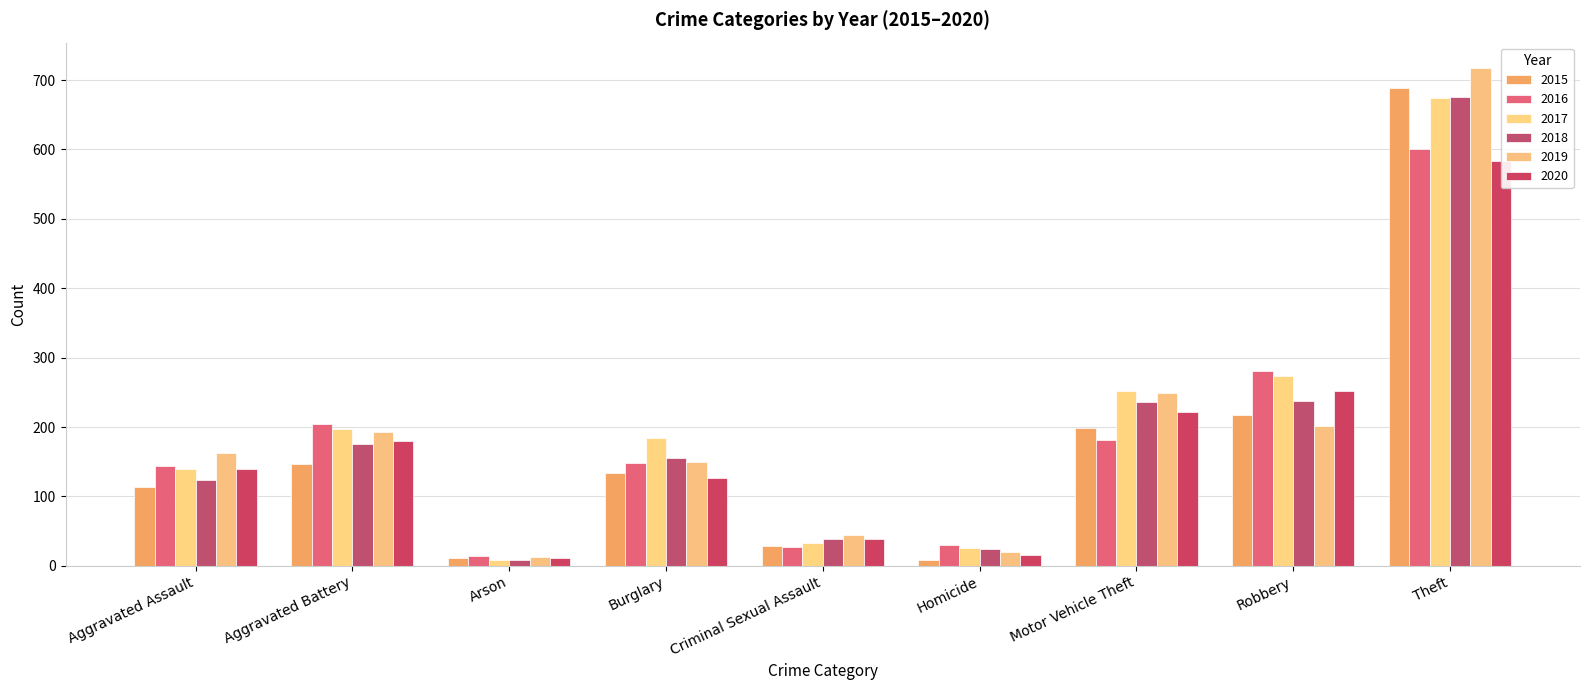

What is the difference between the maximum and minimum values in the 2019 series?

705